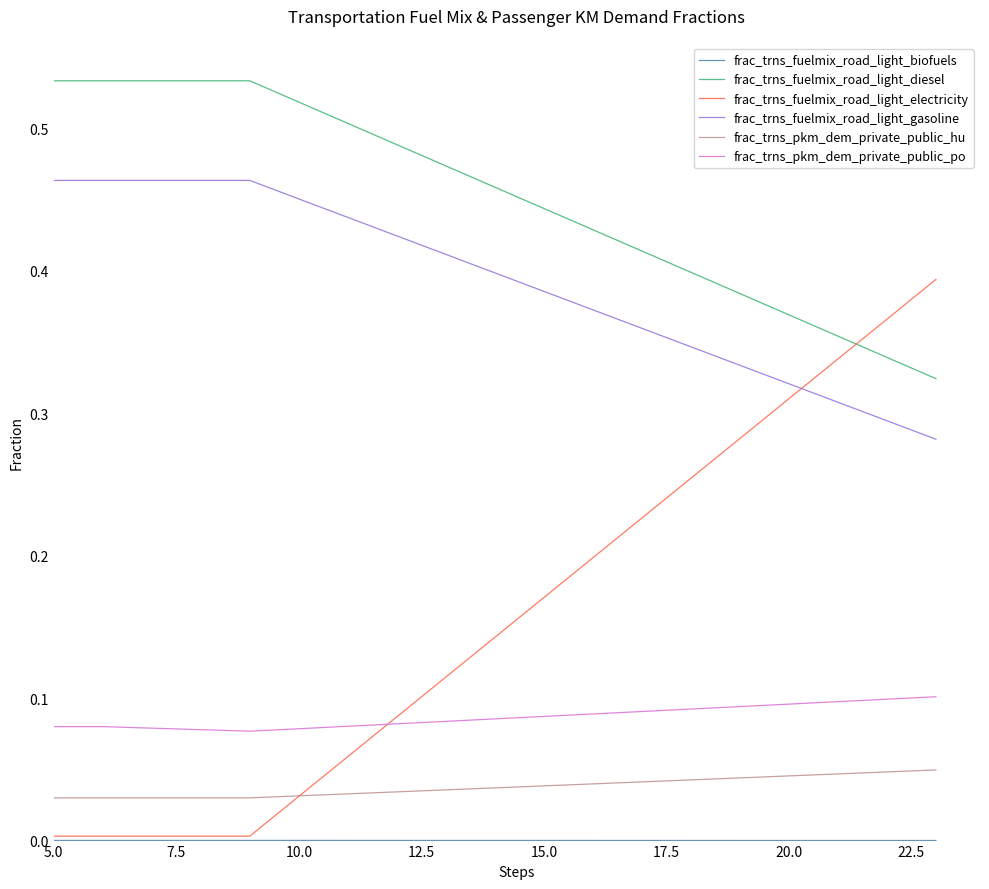

Which series has the widest spread of values?

frac_trns_fuelmix_road_light_electricity